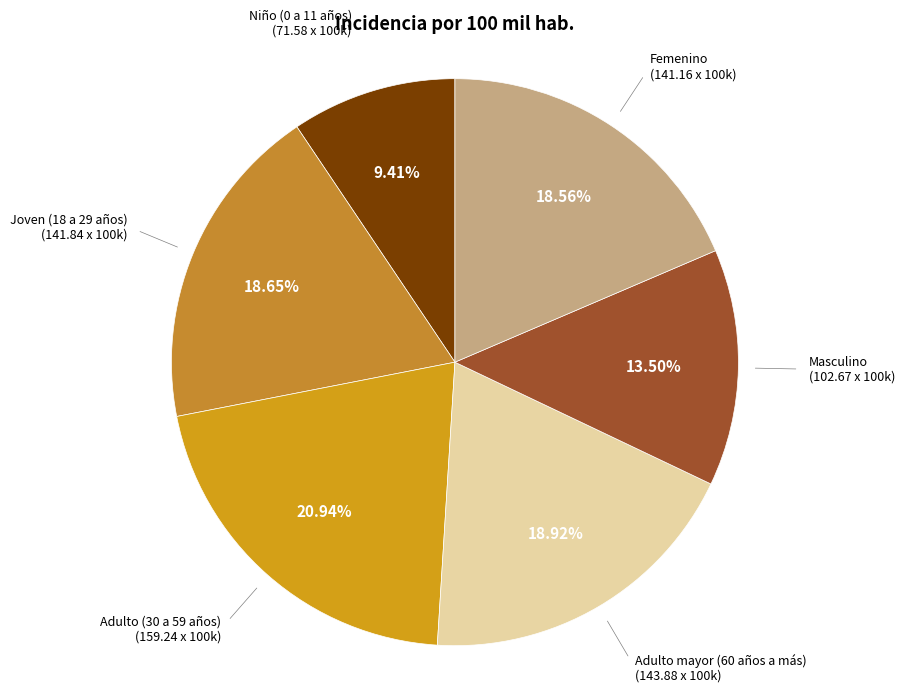

Which category has the smallest portion of the pie?

Niño (0 a 11 años)